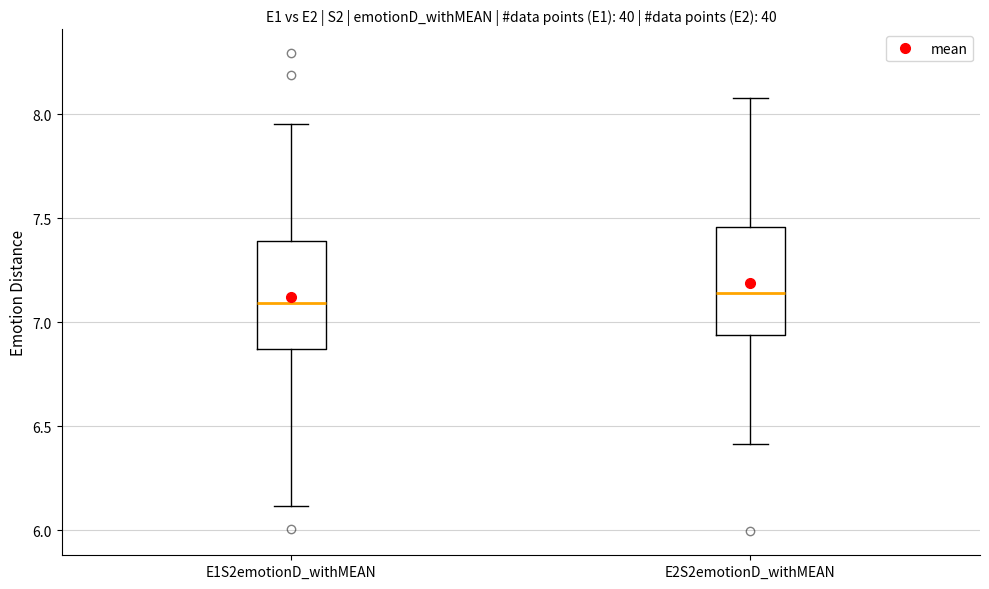

Reading left to right, transcribe this box plot: for each box, give where its median line is, the range the box spans, and where its two whiskers end, as read against the y-axis. The values are not printed on the chart, so give them approximately, as read against the axis.

E1S2emotionD_withMEAN: median 7.10, box 6.85 to 7.40, whiskers 6.10 to 7.95
E2S2emotionD_withMEAN: median 7.15, box 6.95 to 7.45, whiskers 6.40 to 8.10